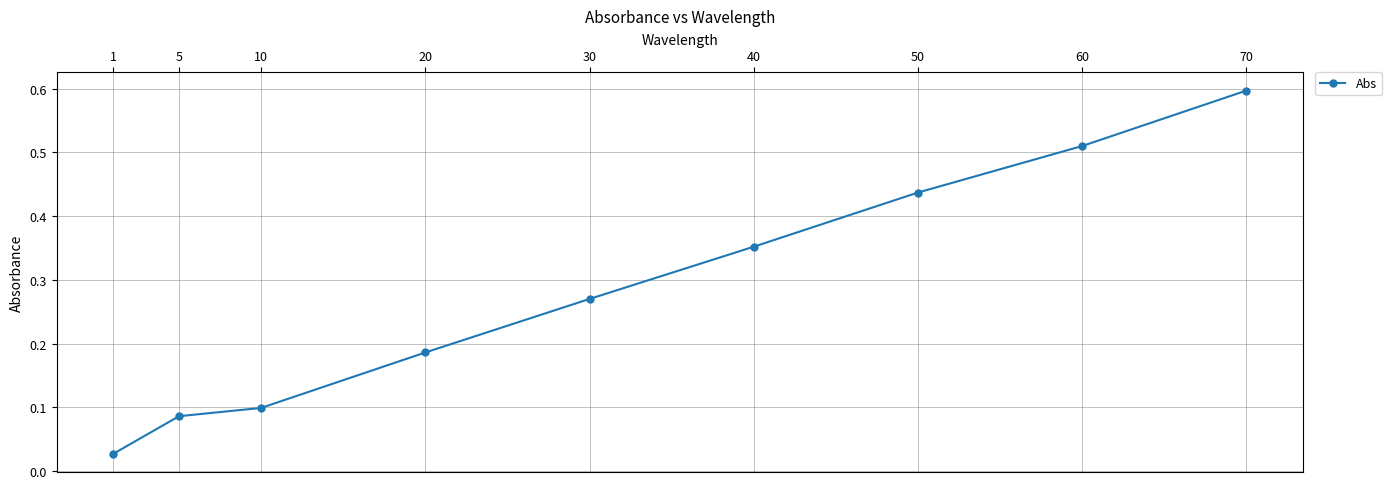

True or false: the data has more than 2 interior local peaks.

False